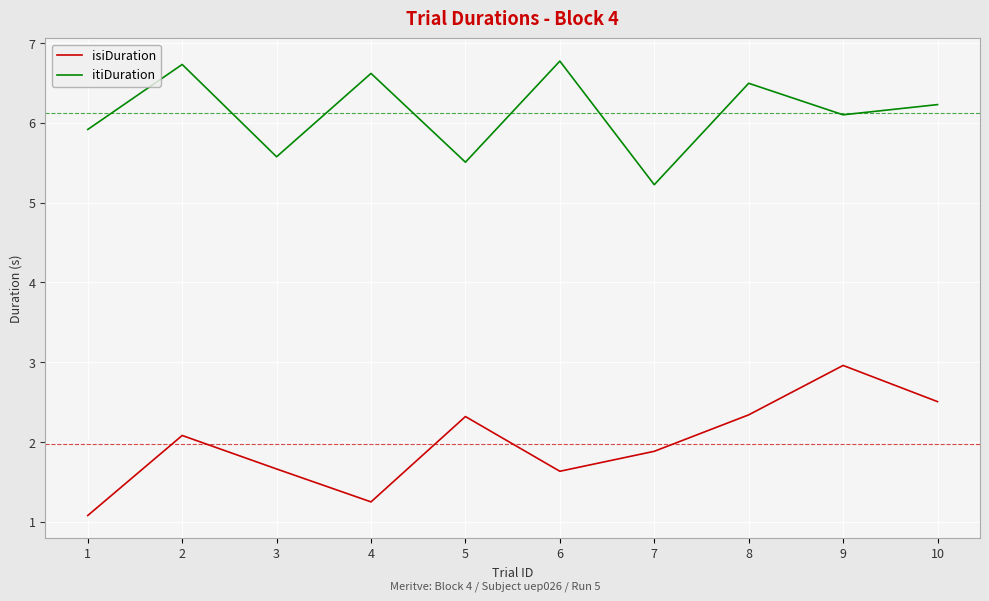

What is the average value of the itiDuration series?

6.1